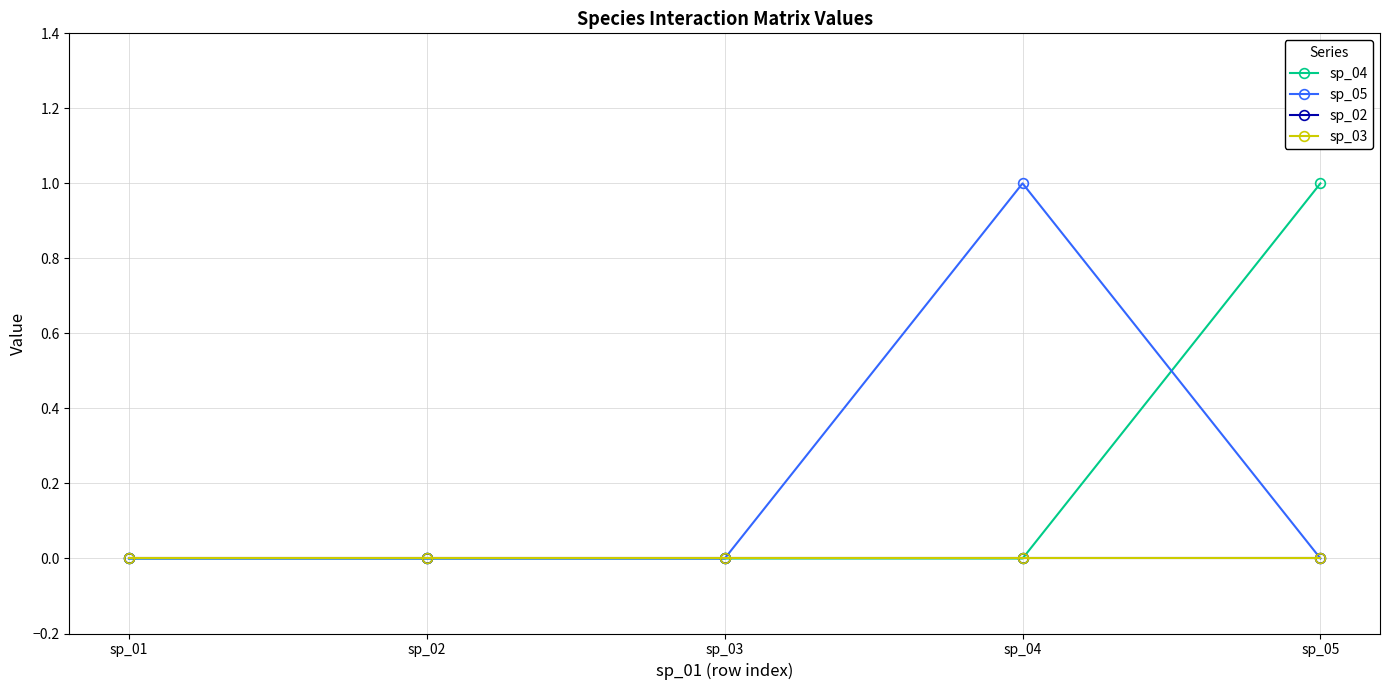

List the series in order of their peak value, highest first.

sp_04, sp_05, sp_02, sp_03